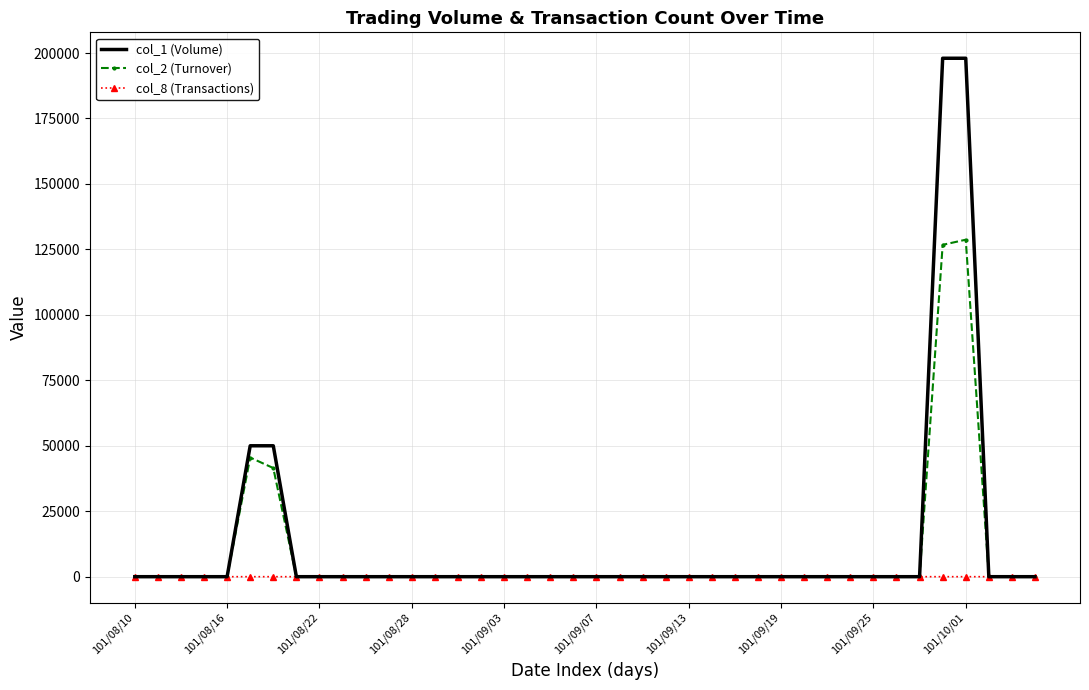

List the series in order of their peak value, lowest first.

col_8 (Transactions), col_2 (Turnover), col_1 (Volume)